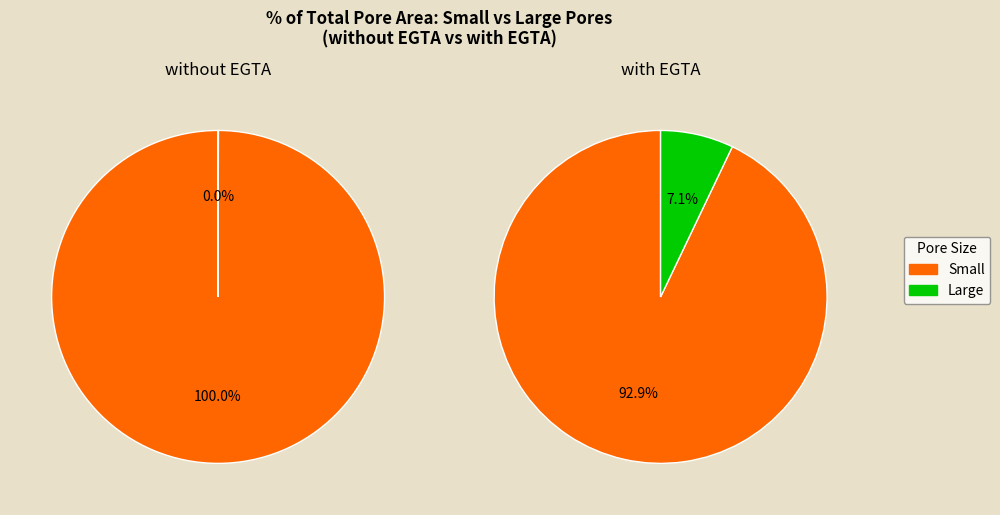

Which category accounts for the majority?

Small